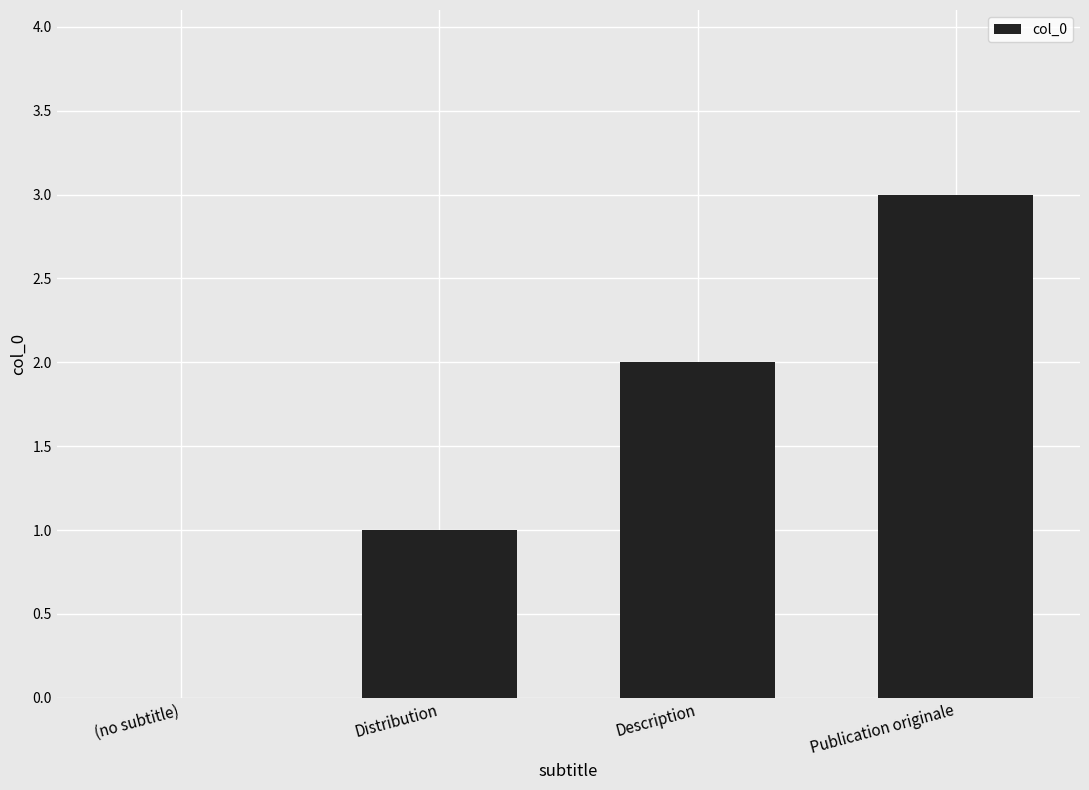

Which category has the highest value across all series?

Publication originale